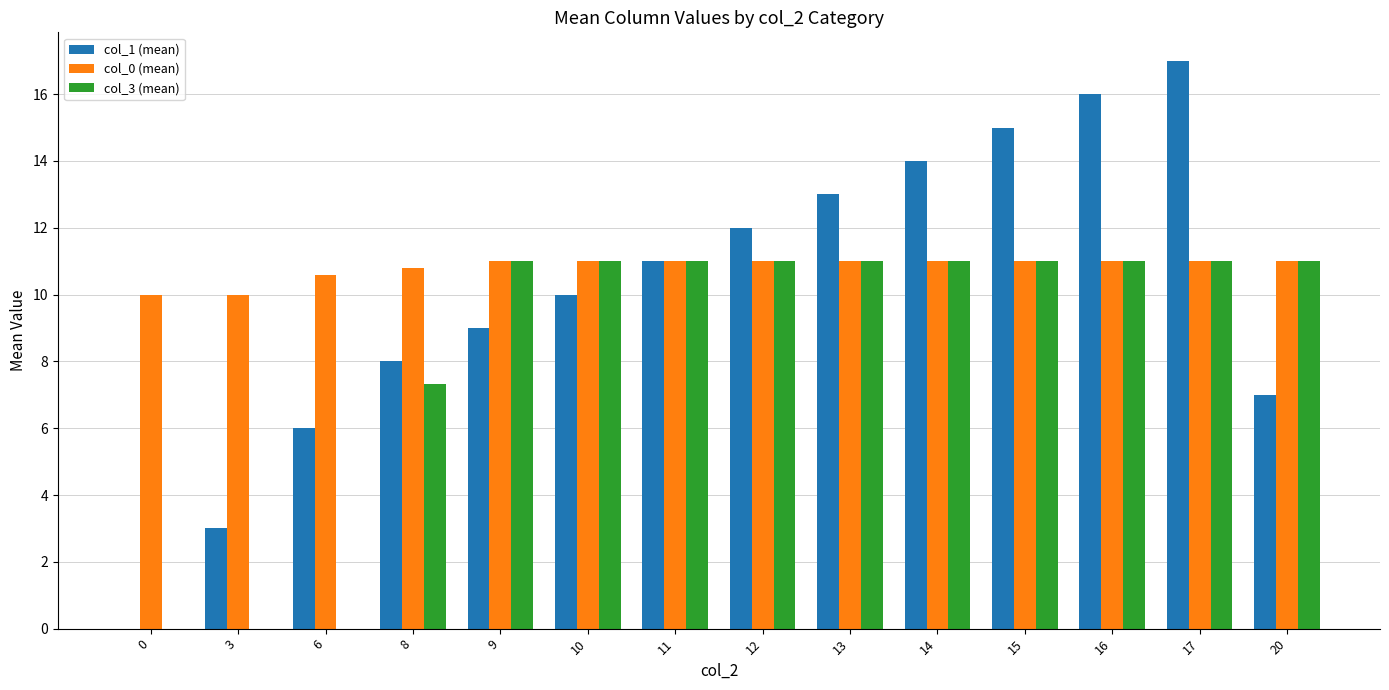

Between 6 and 8, which series saw the biggest shift?

col_3 (mean)